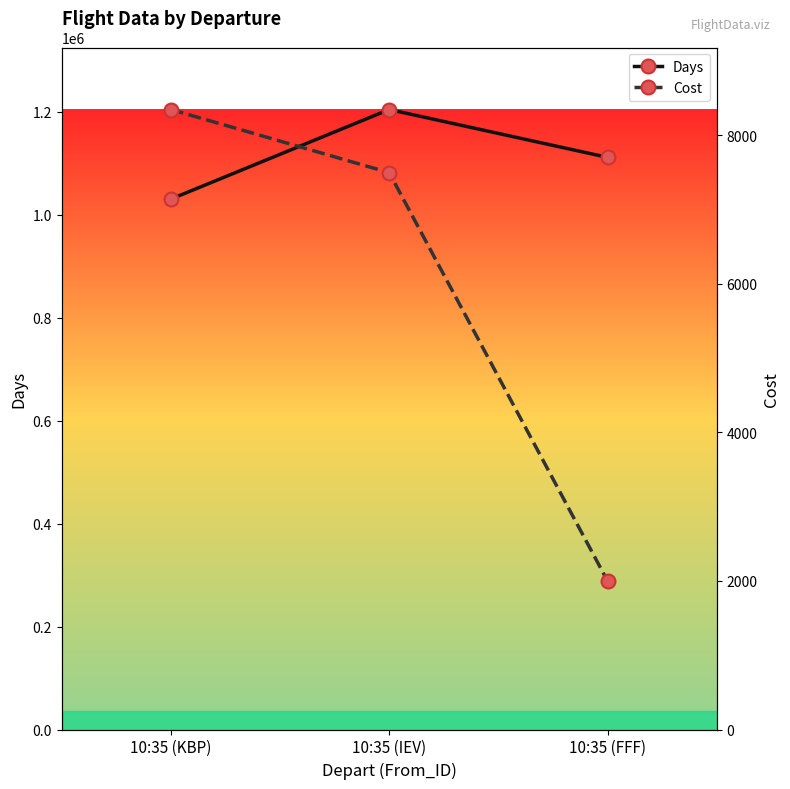

What is the label of the 1st point from the left?

10:35 (KBP)